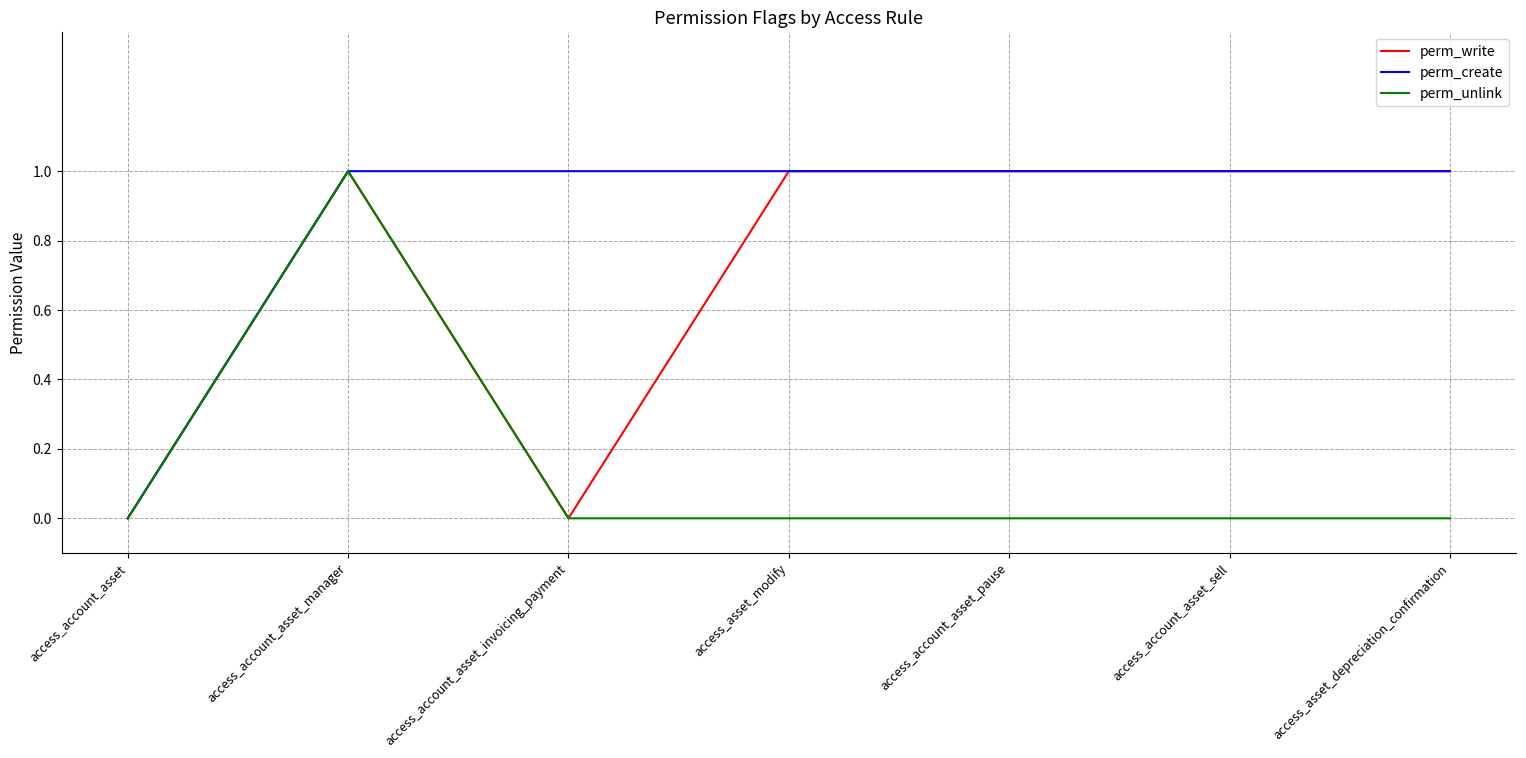

What is the average value of the perm_write series?

1